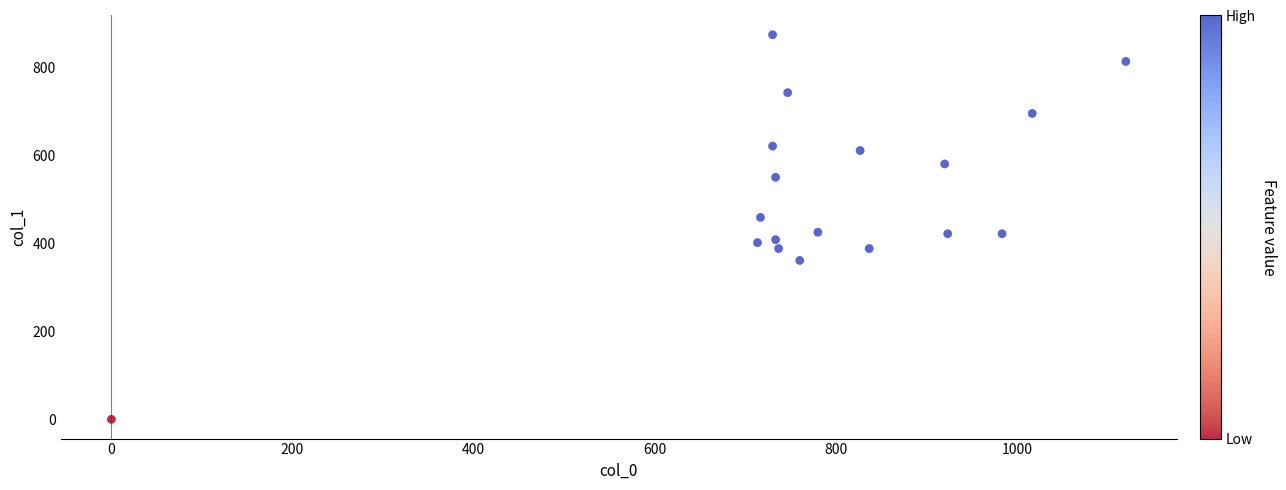

What is the range of Y values (max minus min)?

874.1